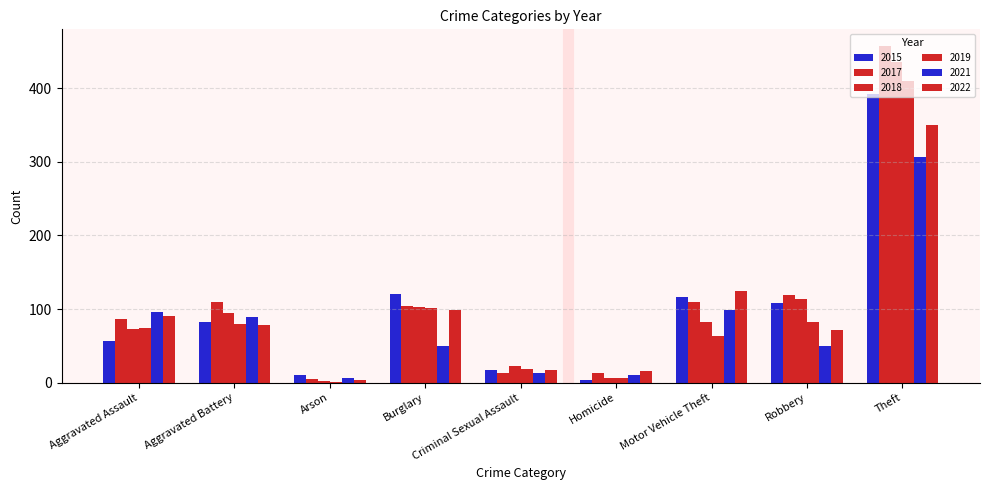

How many groups of bars are there?

9